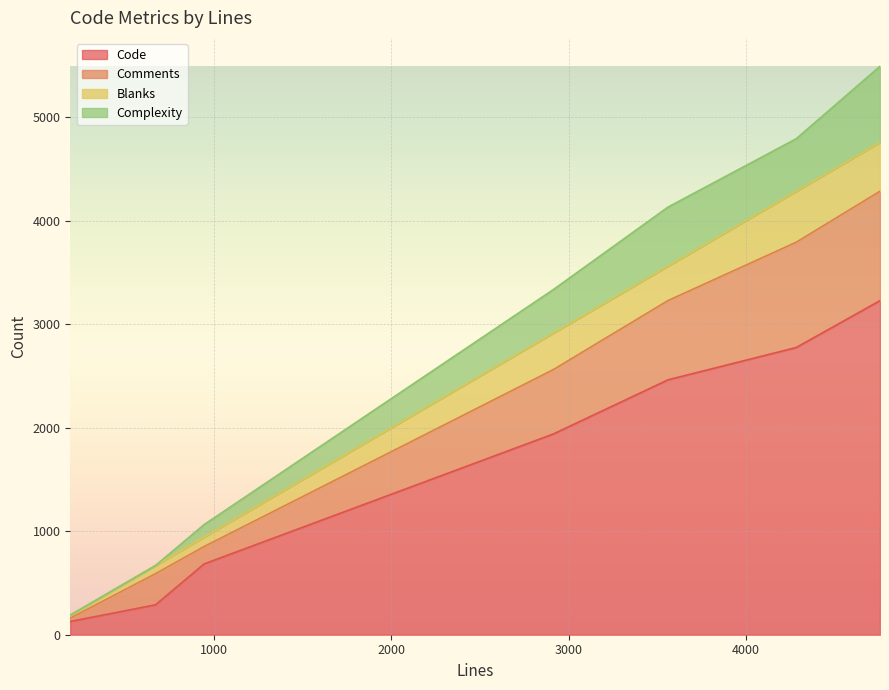

True or false: Code and Blanks cross at least once.

False